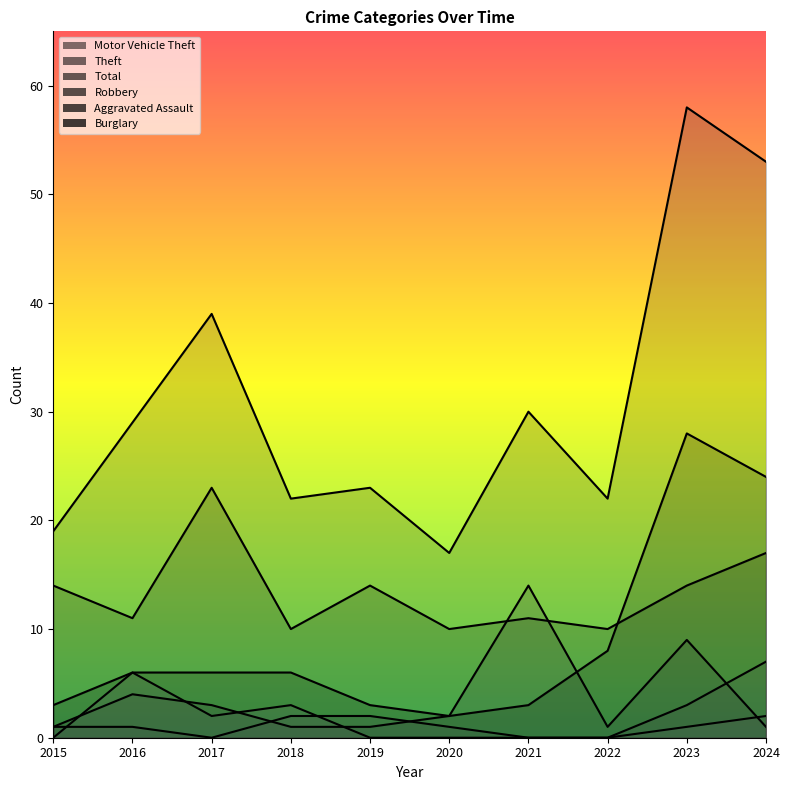

Reading right to left, transcribe all the data shown in this chart.

Motor Vehicle Theft: 2024=24	2023=28	2022=8	2021=3	2020=2	2019=3	2018=6	2017=6	2016=6	2015=3
Theft: 2024=17	2023=14	2022=10	2021=11	2020=10	2019=14	2018=10	2017=23	2016=11	2015=14
Total: 2024=53	2023=58	2022=22	2021=30	2020=17	2019=23	2018=22	2017=39	2016=29	2015=19
Robbery: 2024=1	2023=9	2022=1	2021=14	2020=2	2019=1	2018=1	2017=3	2016=4	2015=1
Aggravated Assault: 2024=7	2023=3	2022=0	2021=0	2020=1	2019=2	2018=2	2017=0	2016=1	2015=1
Burglary: 2024=2	2023=1	2022=0	2021=0	2020=0	2019=0	2018=3	2017=2	2016=6	2015=0